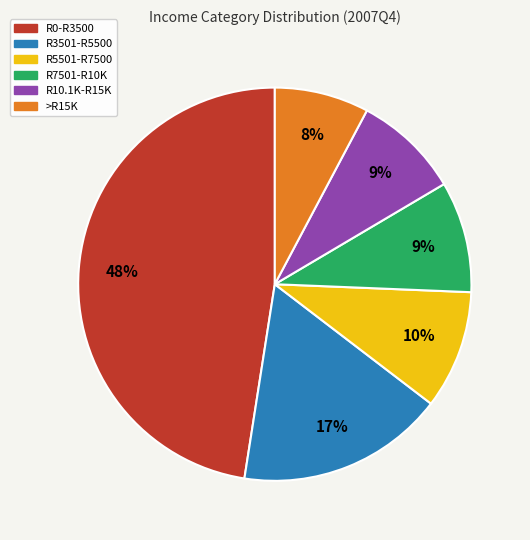

Do >R15K and R7501-R10K together represent more than half of the pie?

No